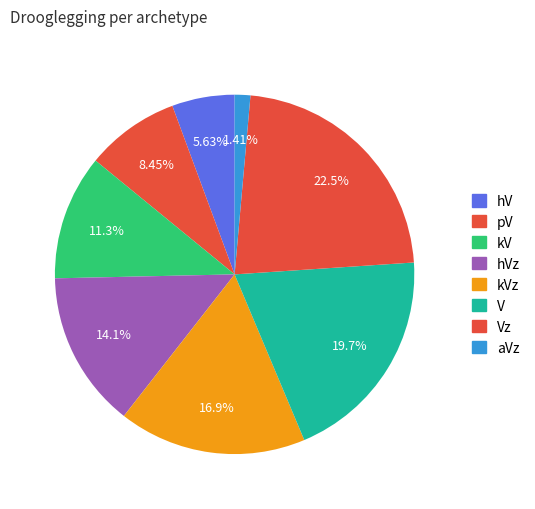

How many slices are in this pie chart?

8